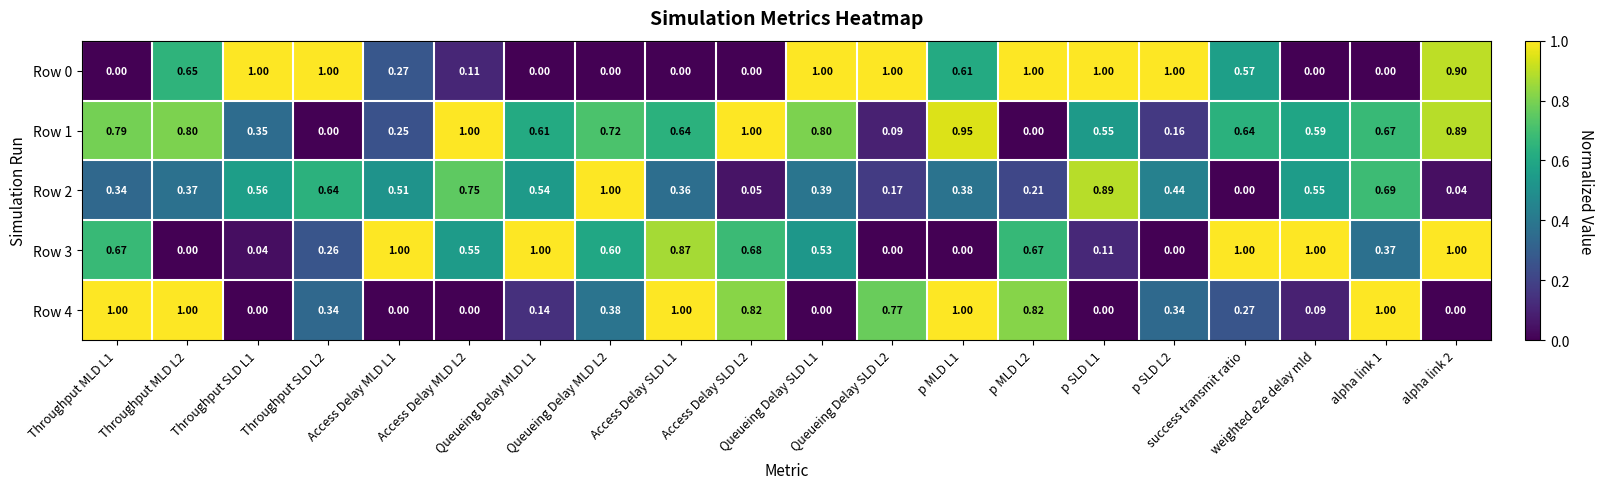

How many categories are shown in the chart?

20